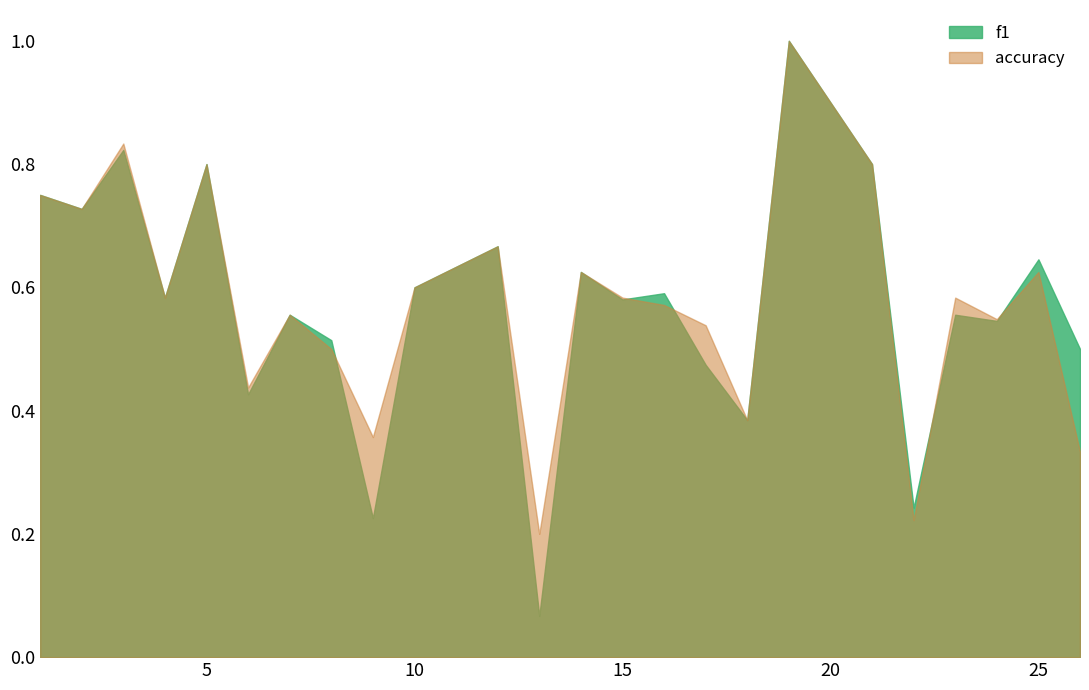

What are all the series names shown in the legend?

f1, accuracy